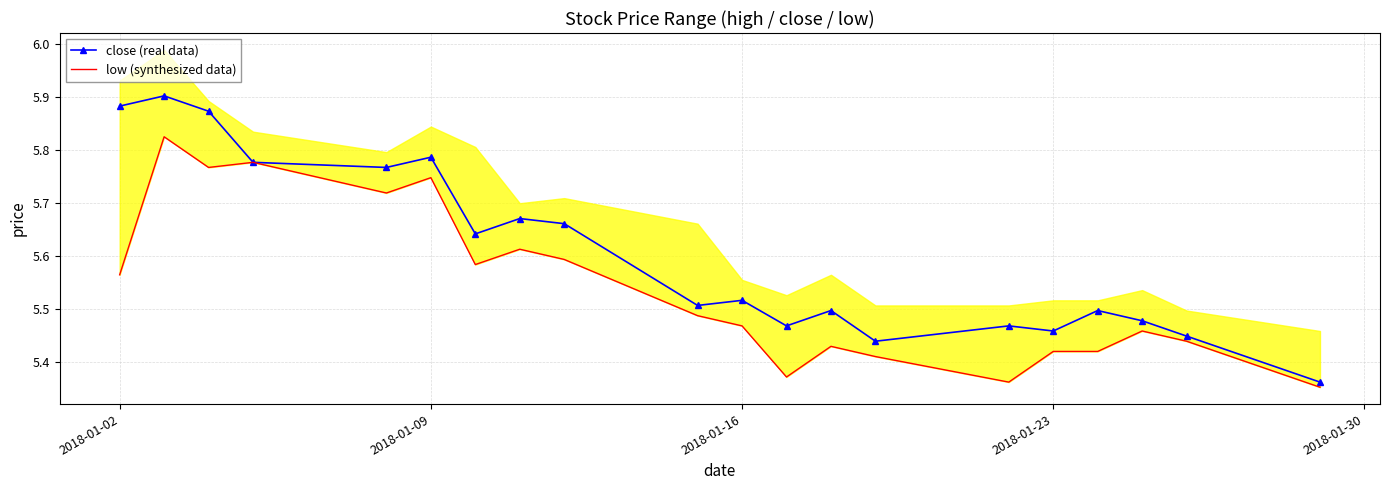

Reading left to right, what are all the values shown in this chart?

close (real data): 5.9	5.9	5.9	5.8	5.8	5.8	5.6	5.7	5.7	5.5	5.5	5.5	5.5	5.4	5.5	5.5	5.5	5.5	5.4	5.4
low (synthesized data): 5.6	5.8	5.8	5.8	5.7	5.7	5.6	5.6	5.6	5.5	5.5	5.4	5.4	5.4	5.4	5.4	5.4	5.5	5.4	5.4